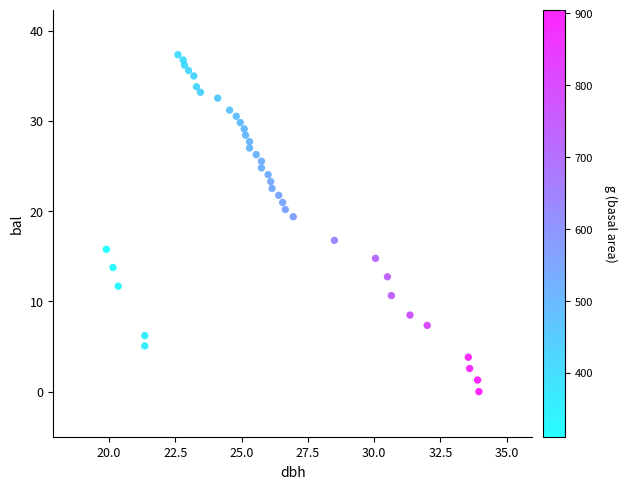

What is the range of Y values (max minus min)?

37.3